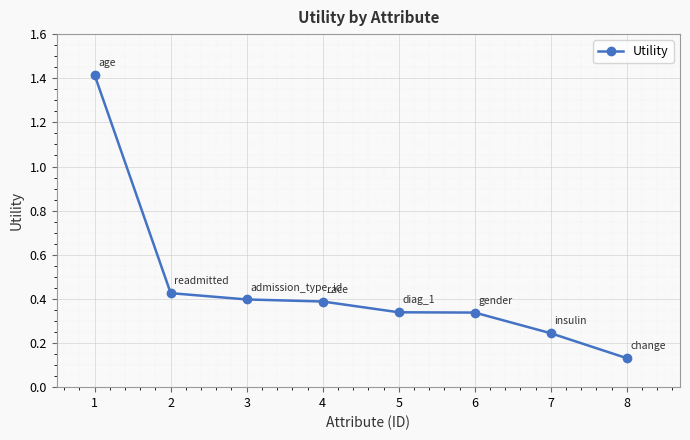

What is the value of the 1st point from the left?

1.4